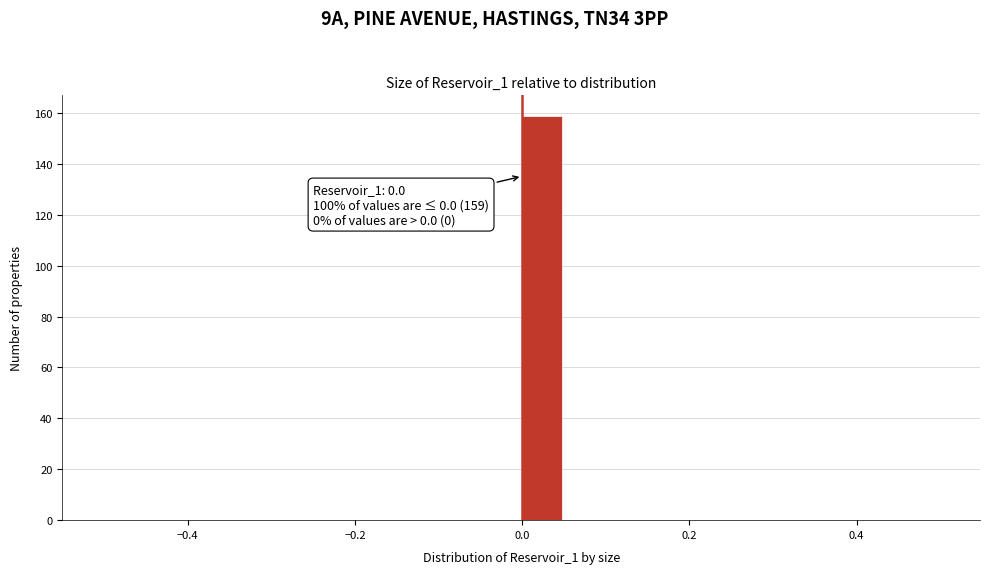

Around what value on the x-axis is the tallest bar? Give the approximate position of its centre, as read against the axis.

0.02